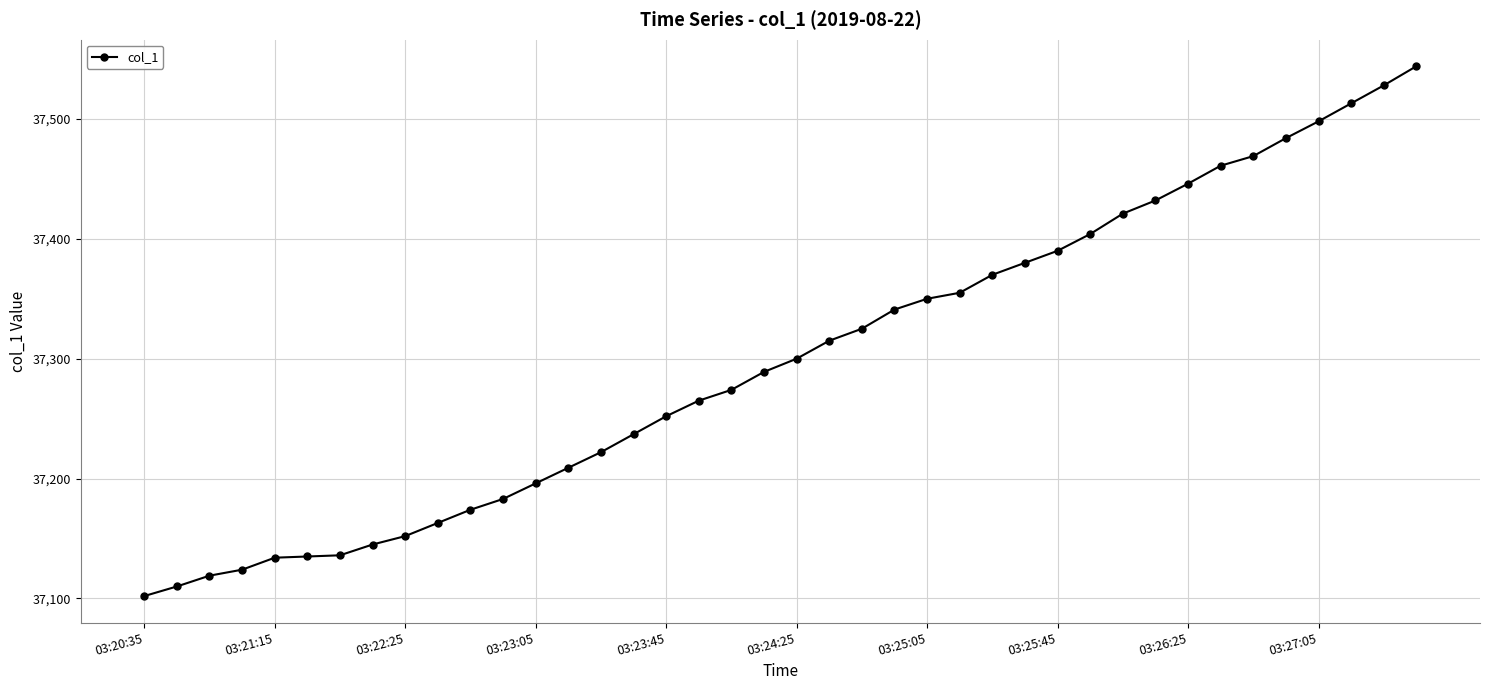

What is the value of the 14th point from the left?

37209